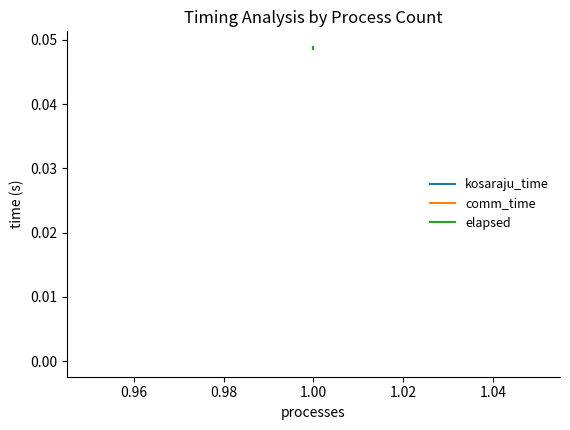

What are all the series names shown in the legend?

kosaraju_time, comm_time, elapsed